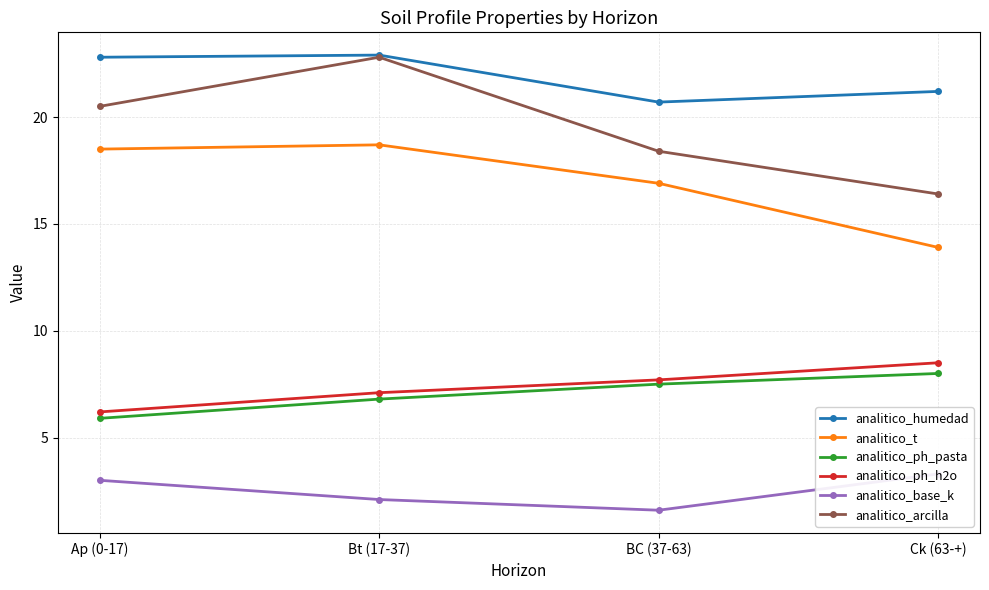

At how many categories does at least one series exceed 18?

4